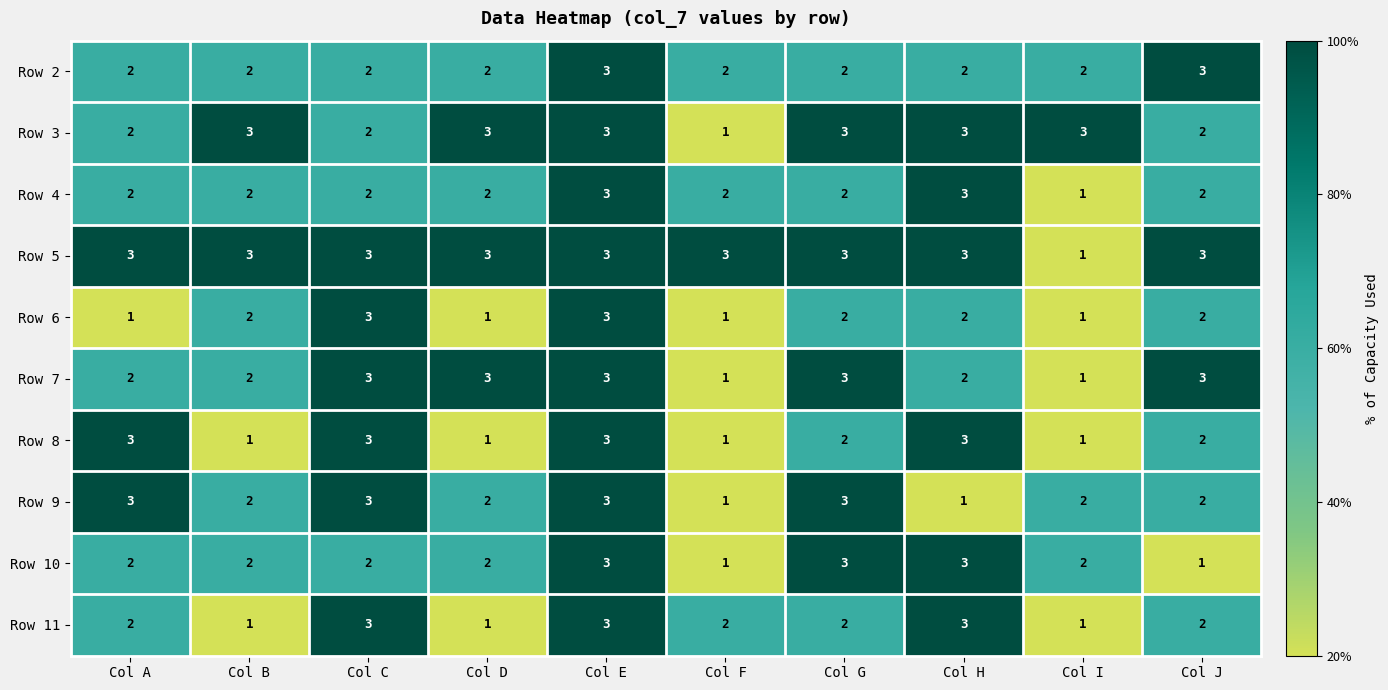

The Row 8 series shows 2 at Col H. True or false?

False